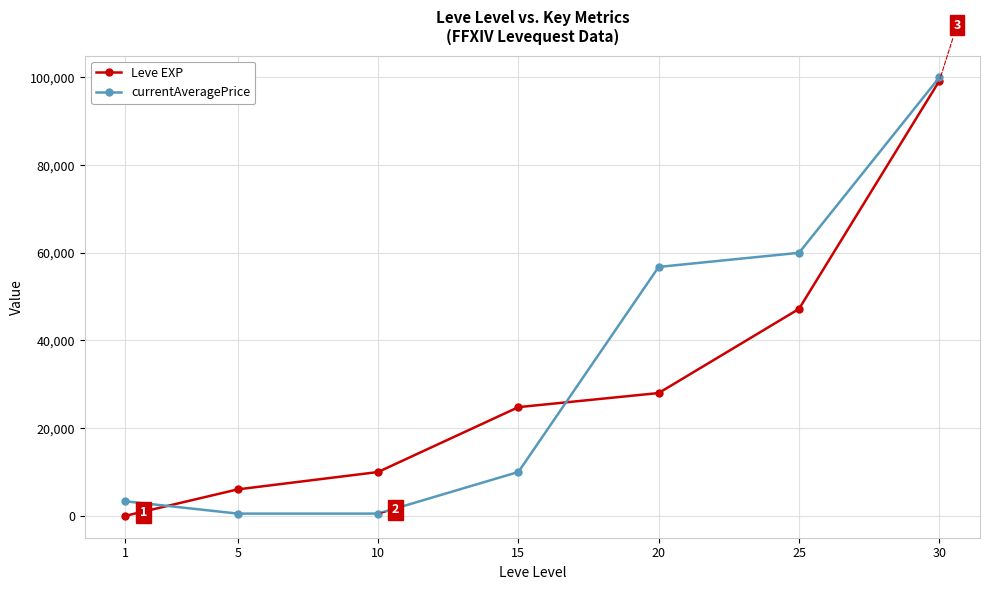

How many interior local valleys does the currentAveragePrice series have?

1